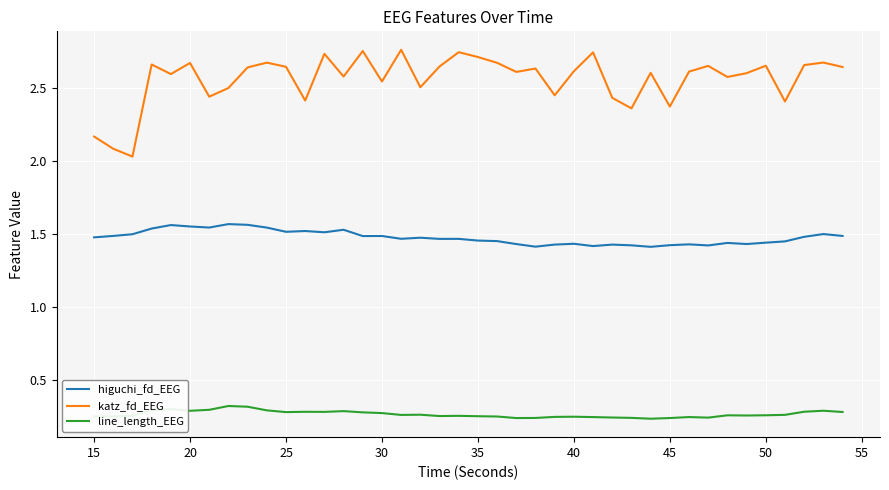

Which series has the widest spread of values?

katz_fd_EEG